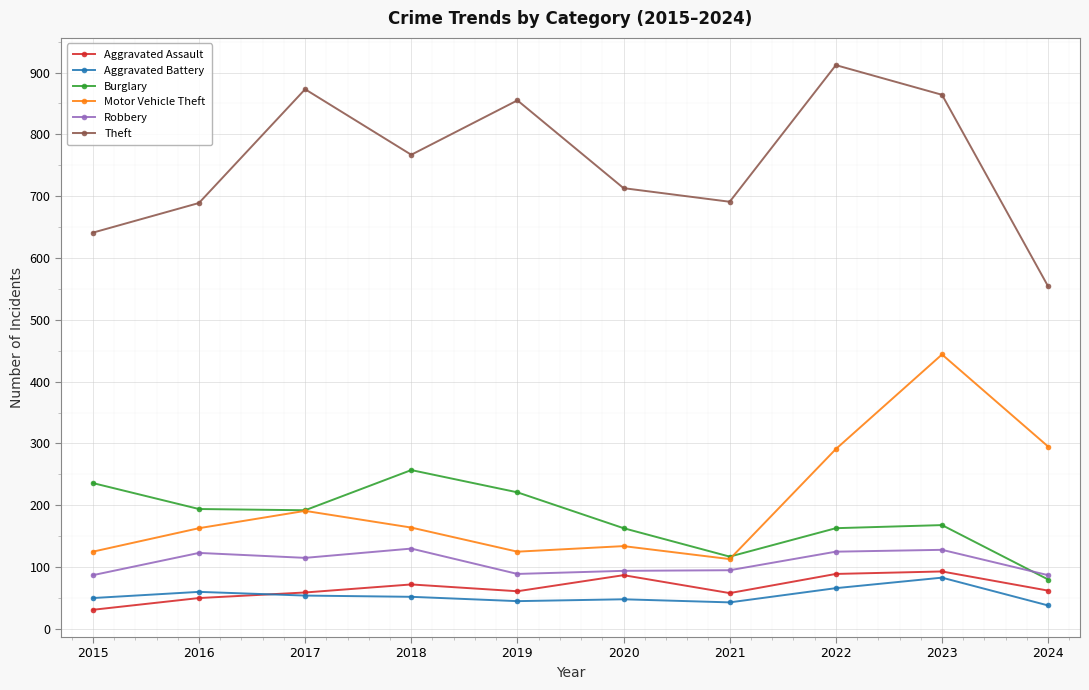

What is the greatest value displayed?

912